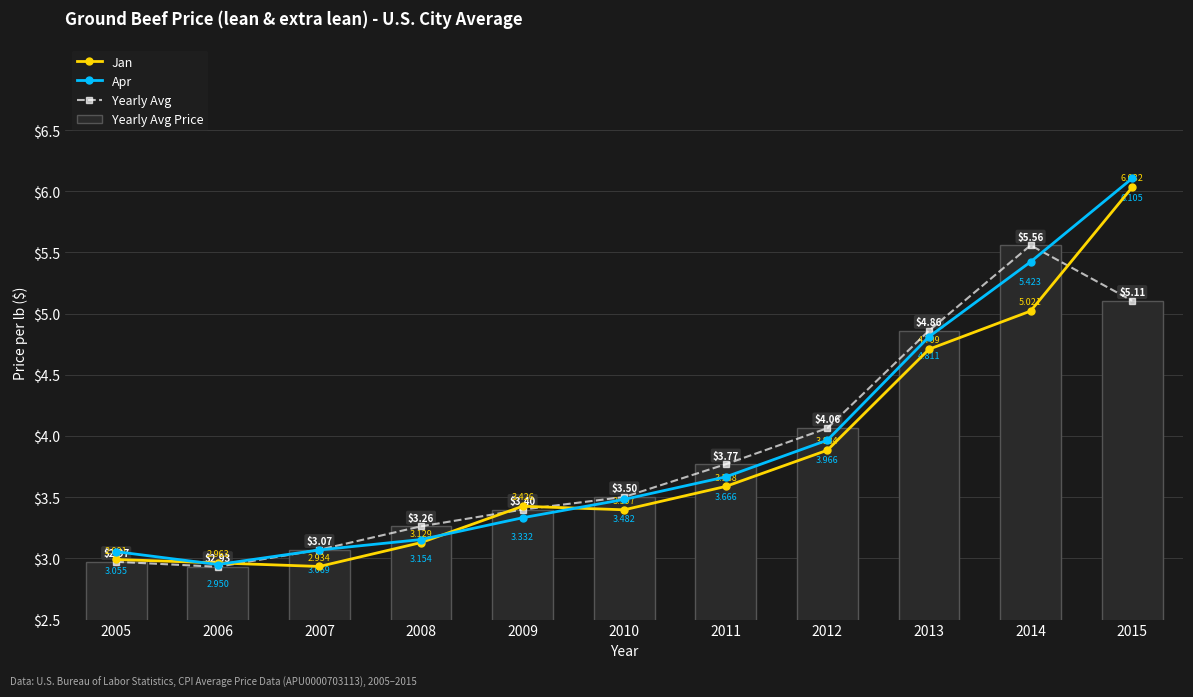

Which series has the largest range (max minus min)?

Apr